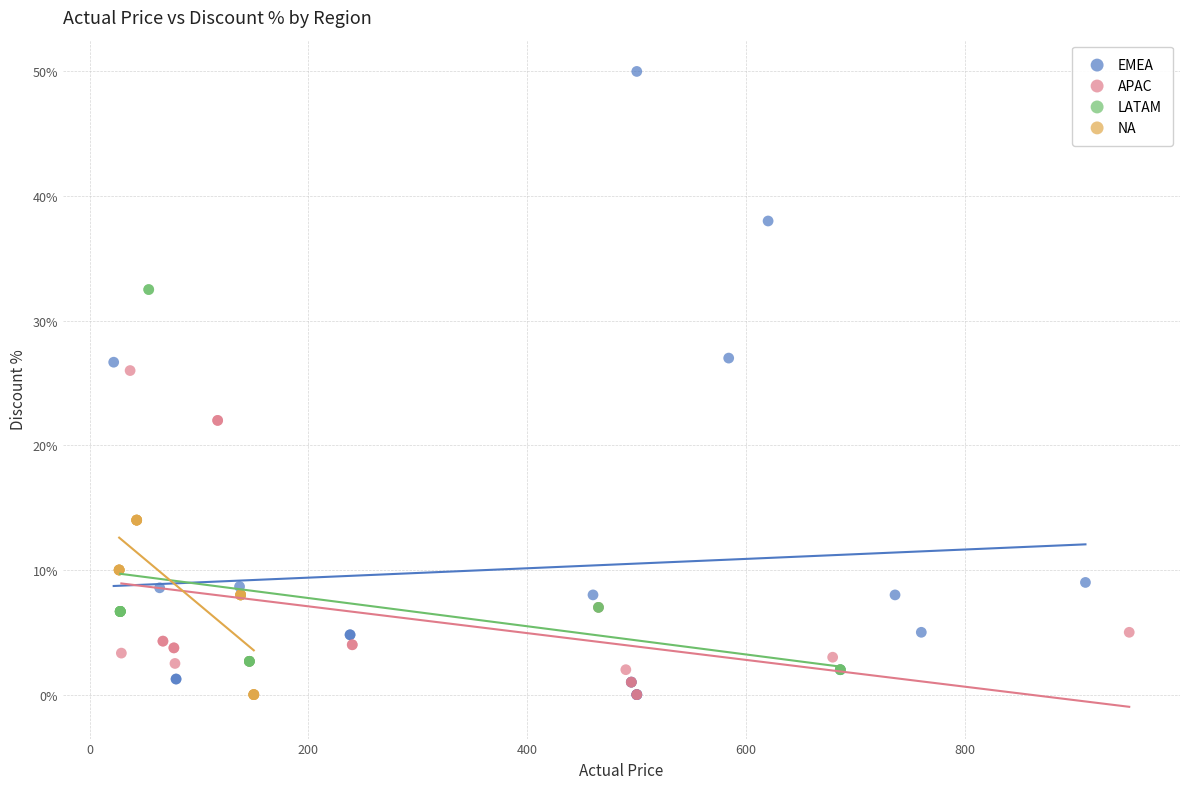

Which series has the widest spread of Y values?

EMEA